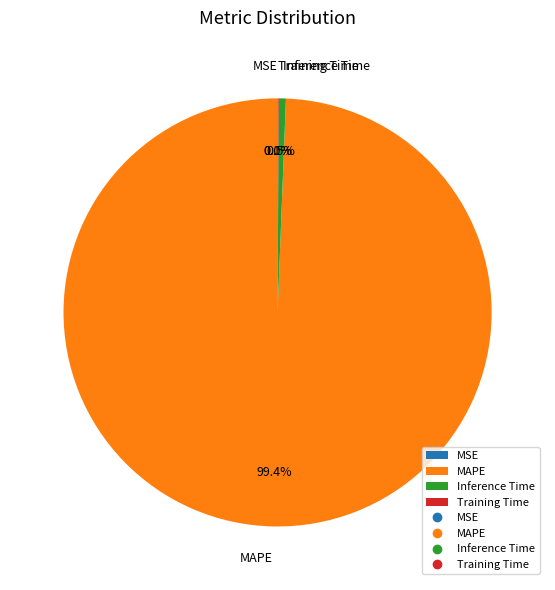

What is the largest slice in the pie chart?

MAPE